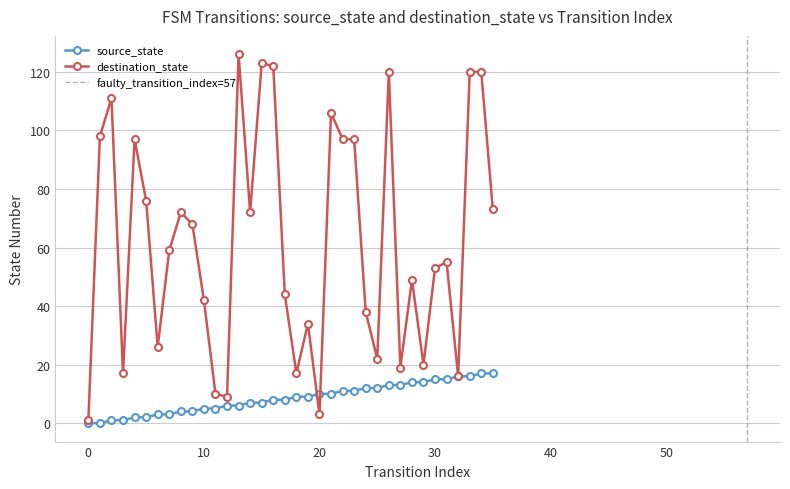

Is the value of destination_state at 25 greater than the value of source_state at 0?

Yes